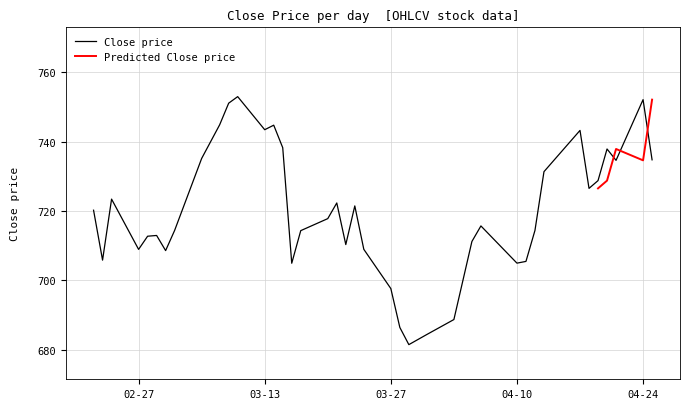

What is the value of the 17th point from the left?

714.3